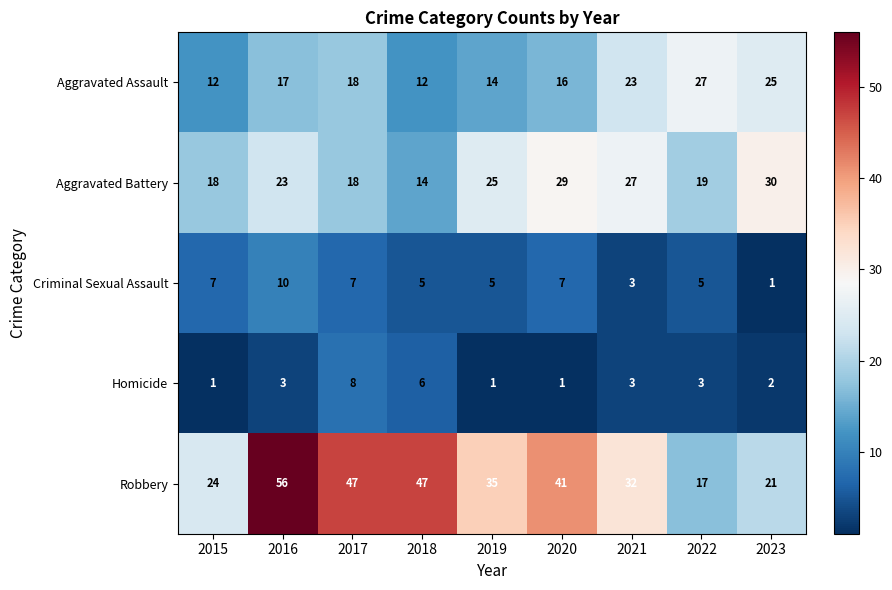

What is the spread (max minus min) of values at 2017?

40